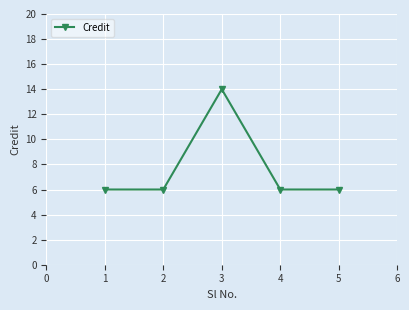

What is the smallest value displayed?

6